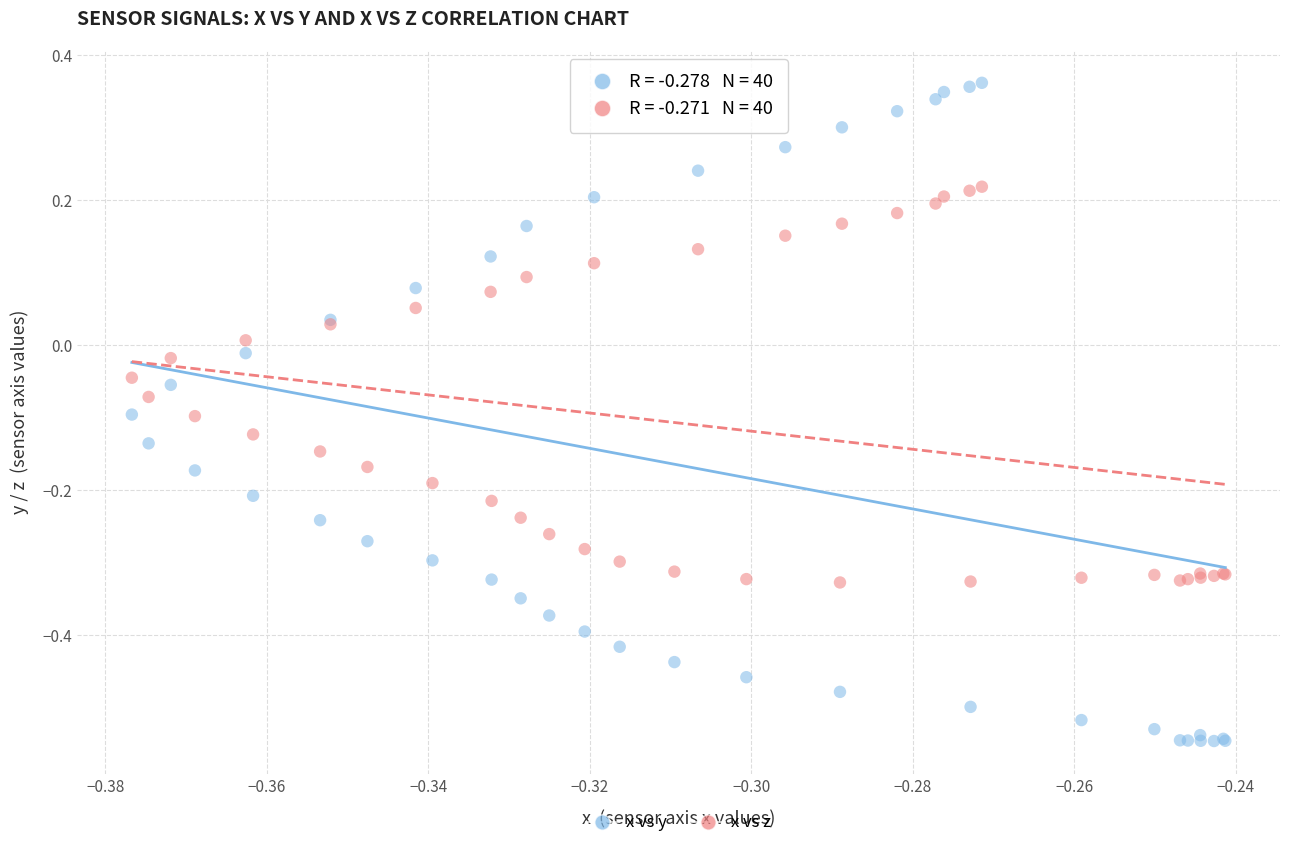

Which series has the largest Y range (max minus min)?

x vs y